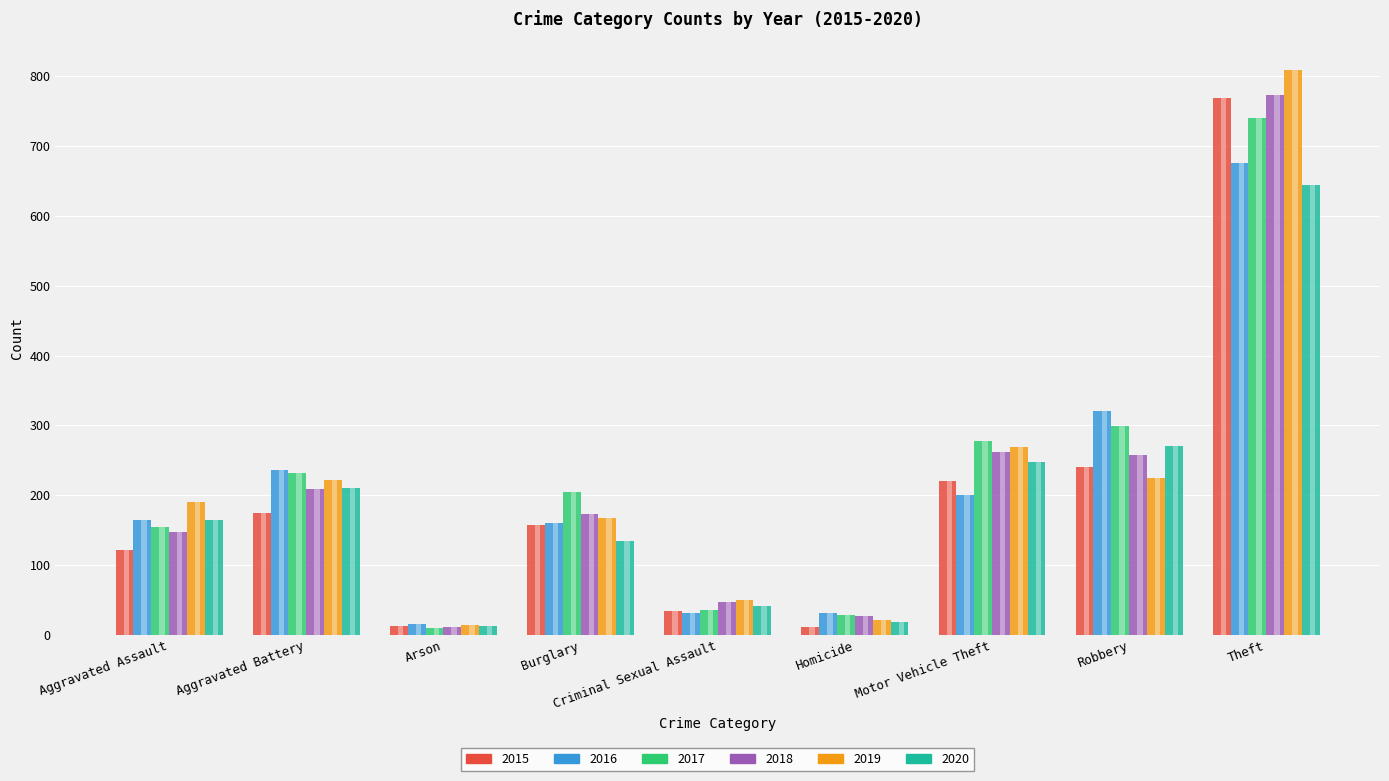

What is the total value across all series at Burglary?

996